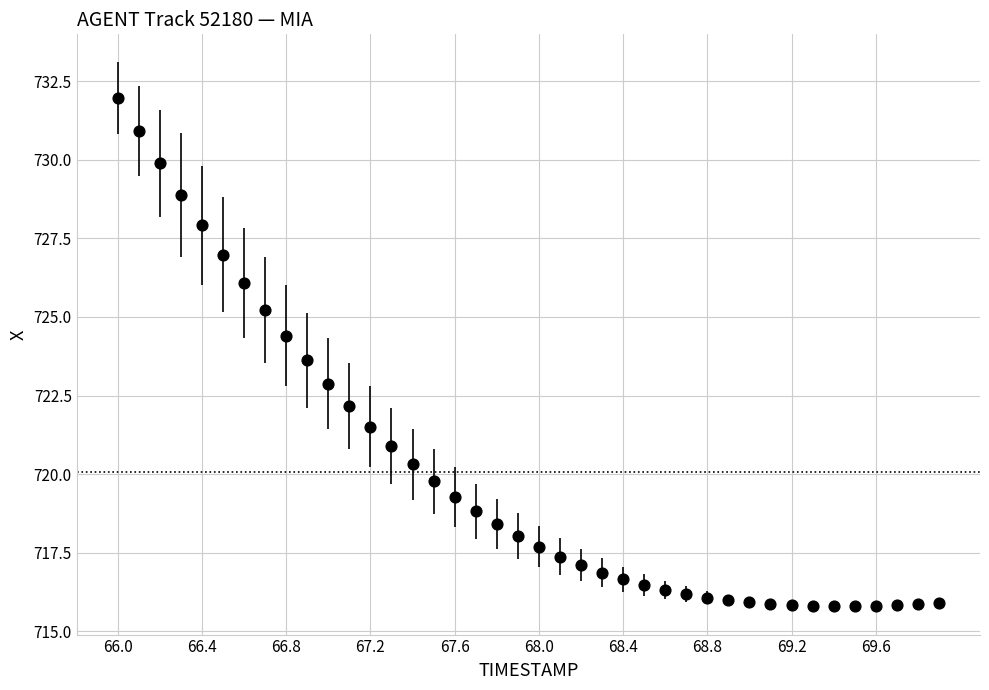

What is the range of X values (max minus min)?

3.9